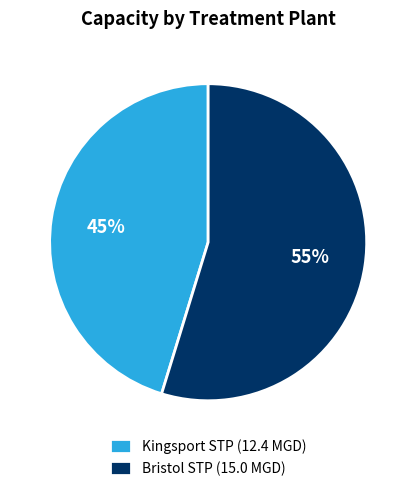

What is the majority slice?

Bristol STP